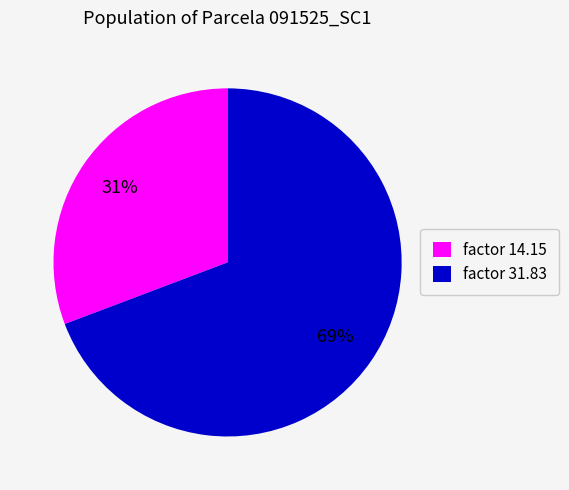

Do factor 31.83 and factor 14.15 together represent more than half of the pie?

Yes